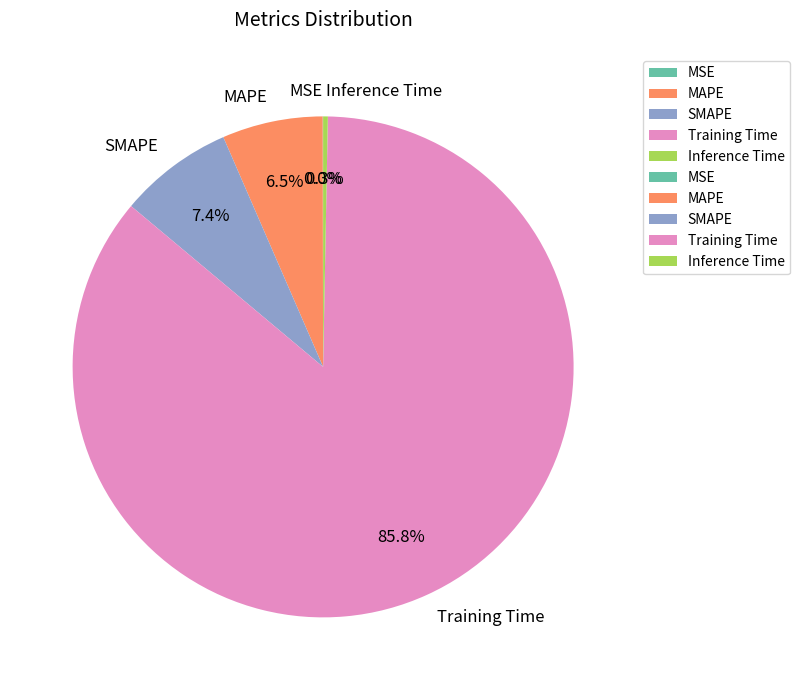

Do Training Time and Inference Time together represent more than half of the pie?

Yes